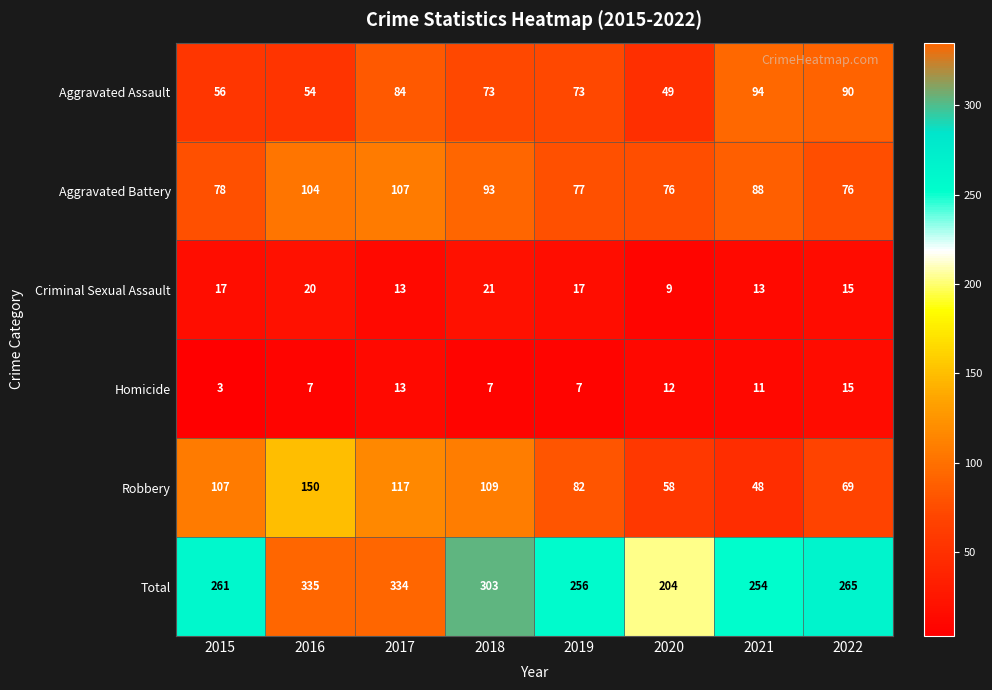

What is the difference between the maximum and second lowest values in the Criminal Sexual Assault series?

8